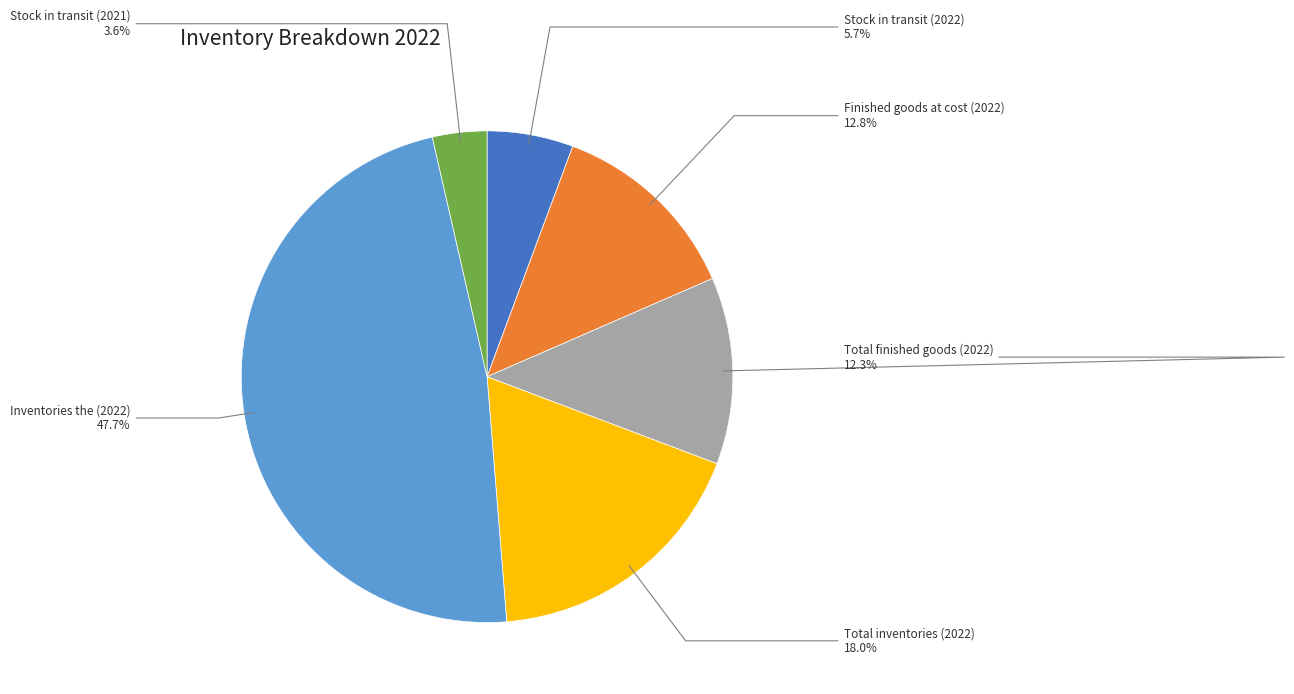

Is there a majority slice in this chart?

No